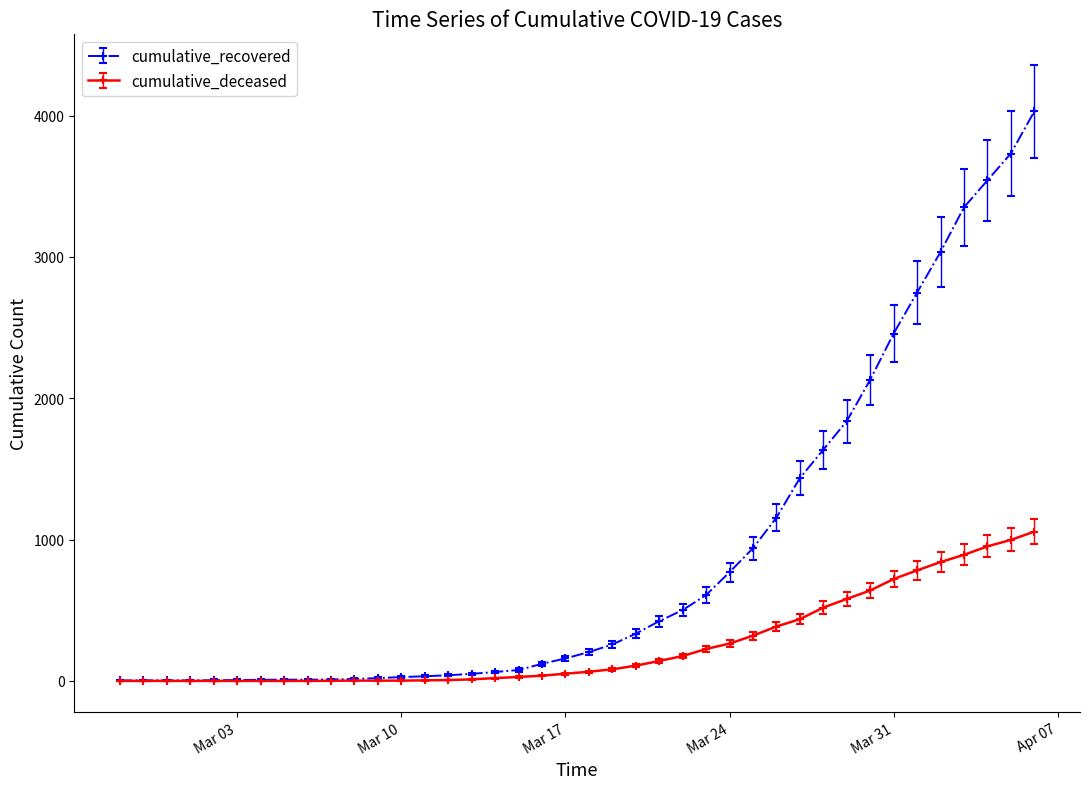

List the series in order of their peak value, highest first.

cumulative_recovered, cumulative_deceased